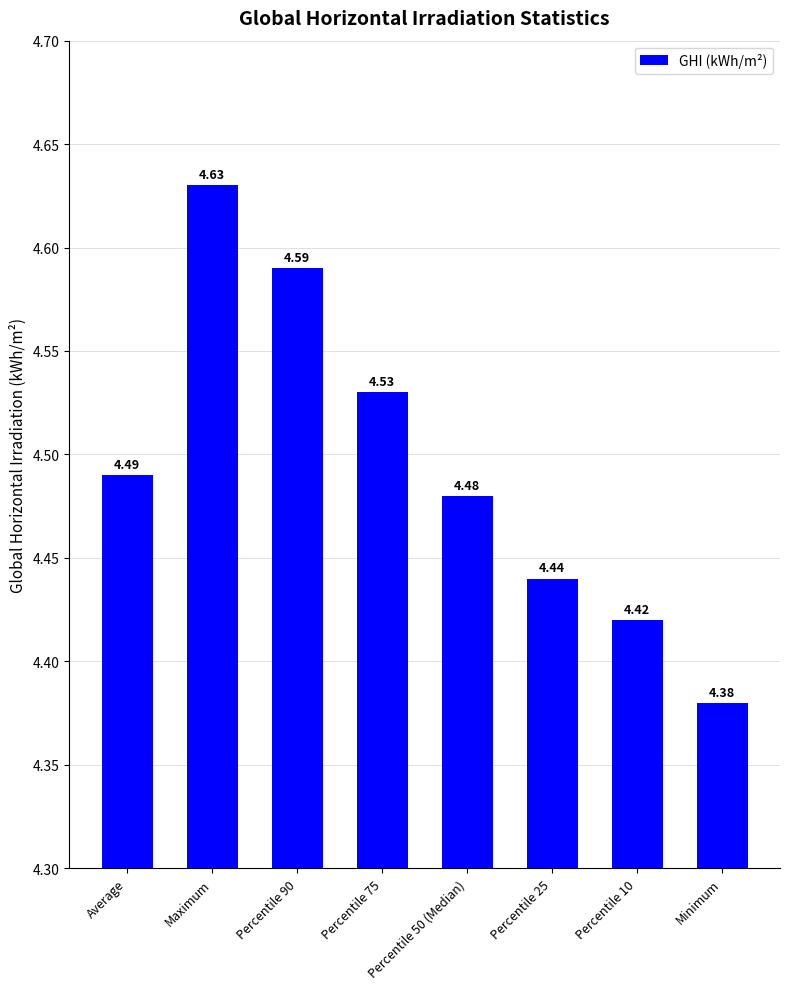

What is the sum of all values?

36.0